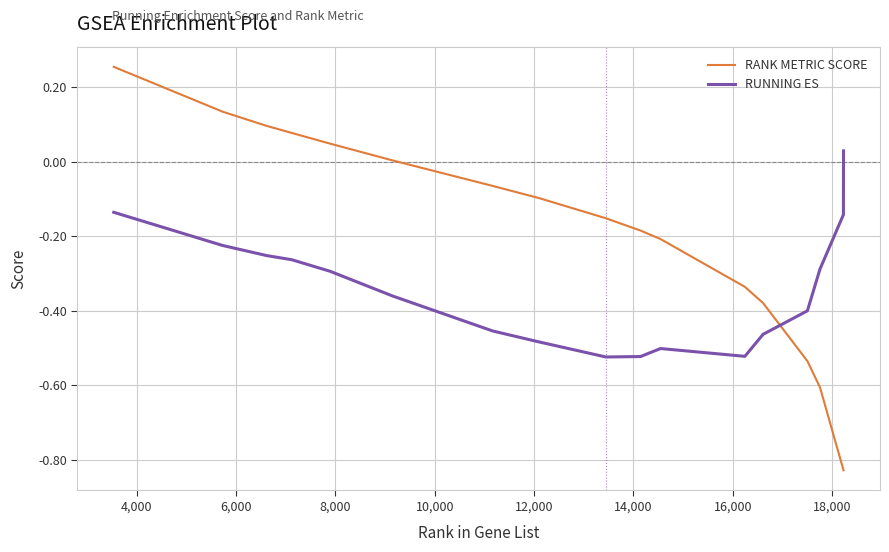

How many times do RANK METRIC SCORE and RUNNING ES cross each other?

1